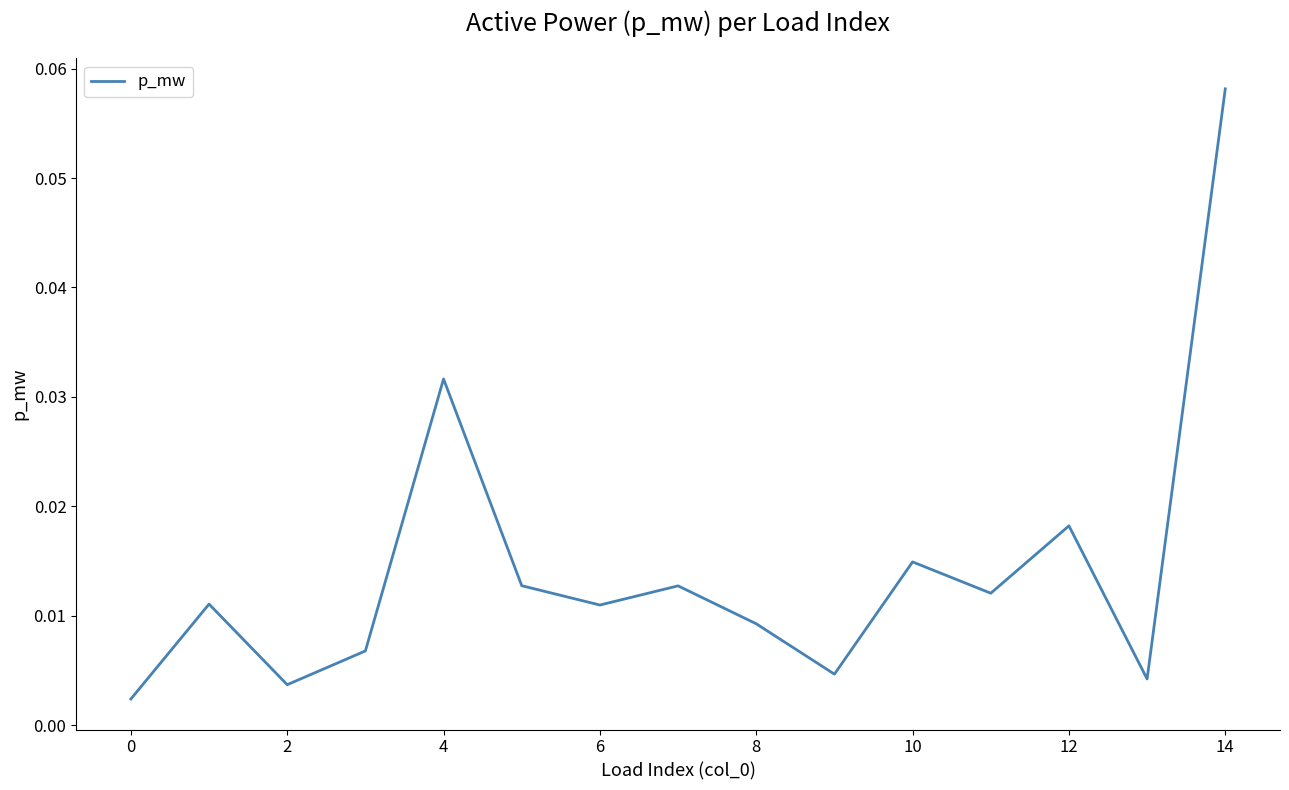

Does the chart display data point markers on the line(s)?

No